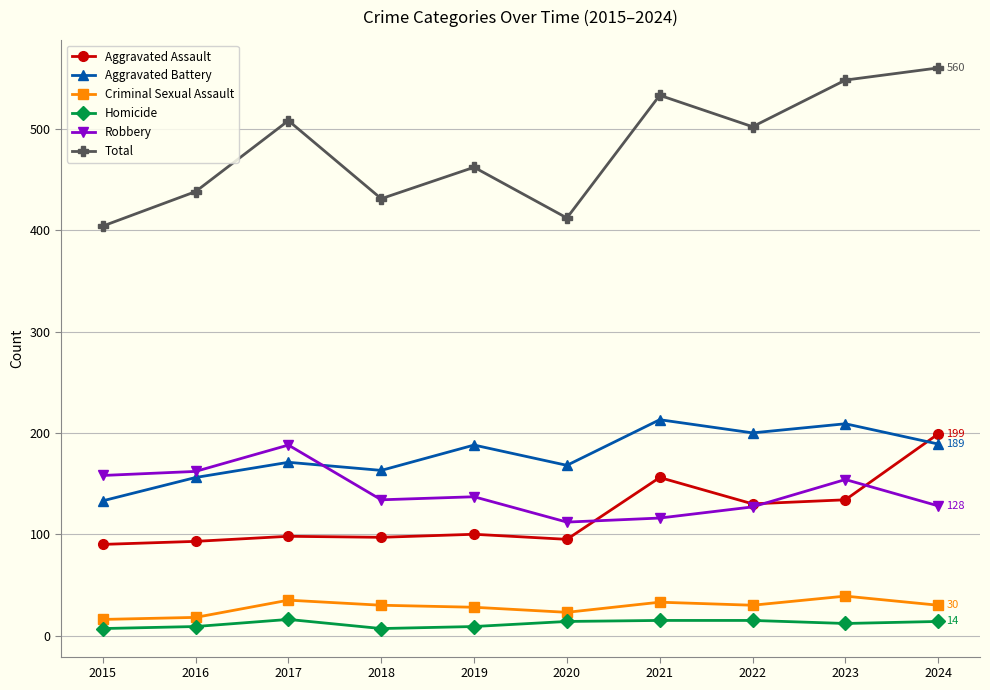

How many data points in Aggravated Battery are less than 188?

5